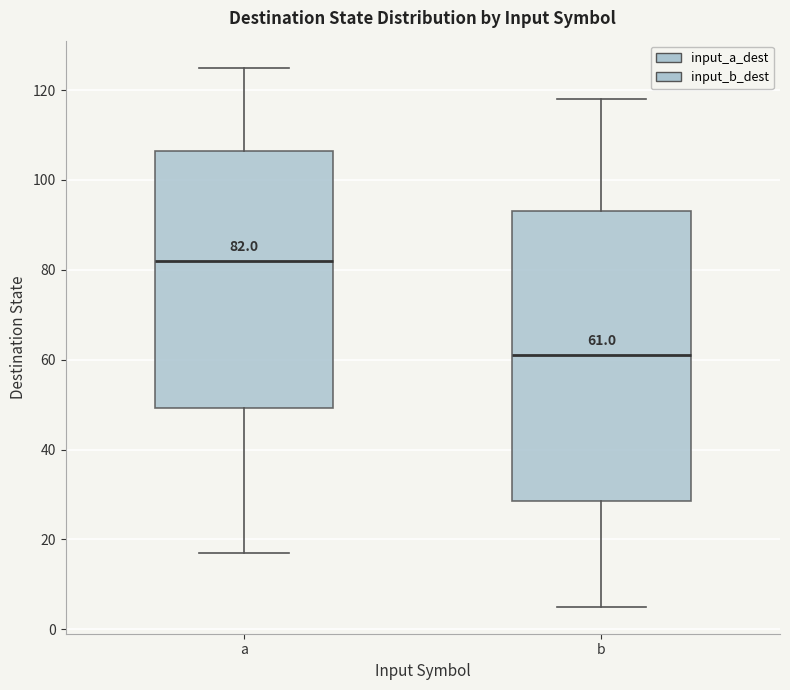

Which box's median line is the lowest?

b